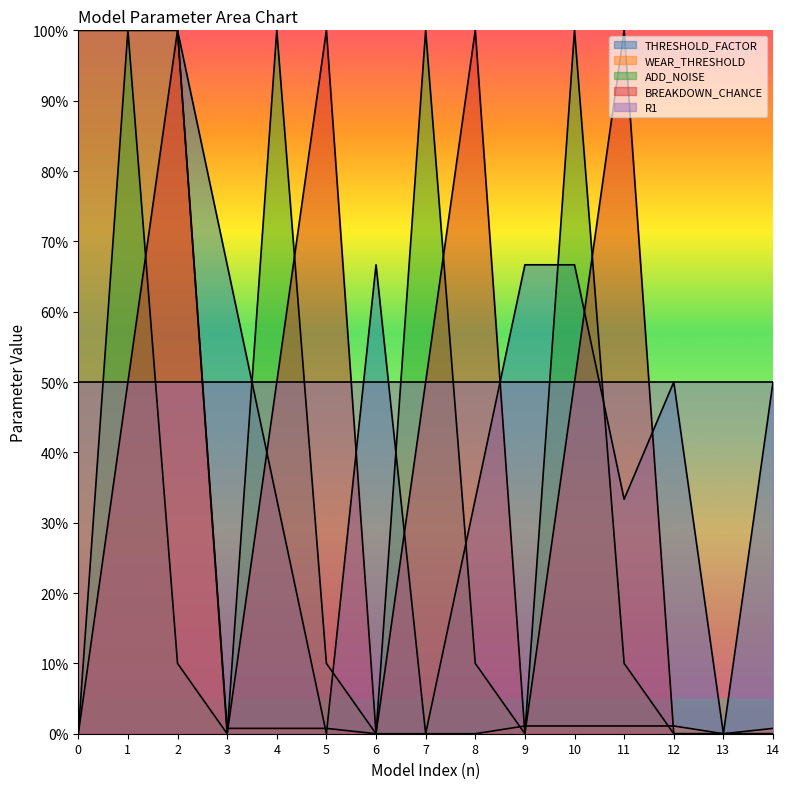

What is the value of the ADD_NOISE point at the 6th from the left?

0.1